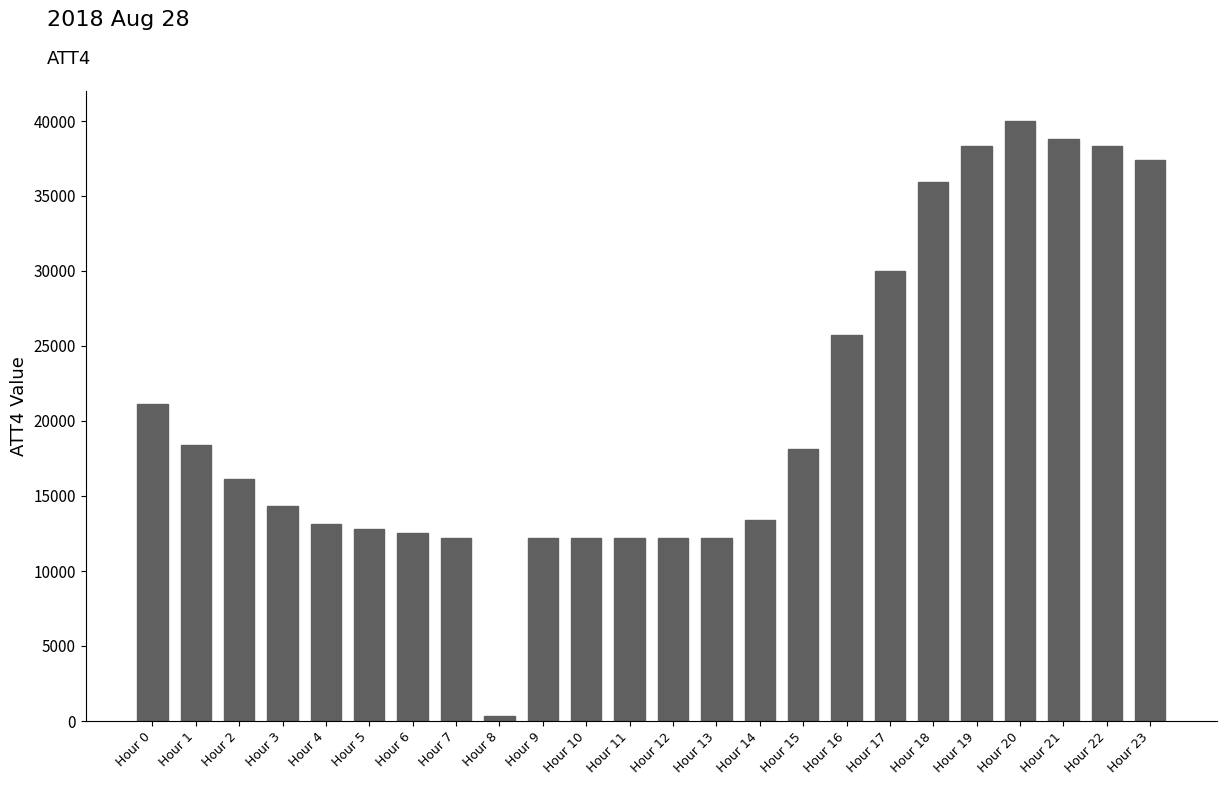

What is the minimum value shown in the chart?

300